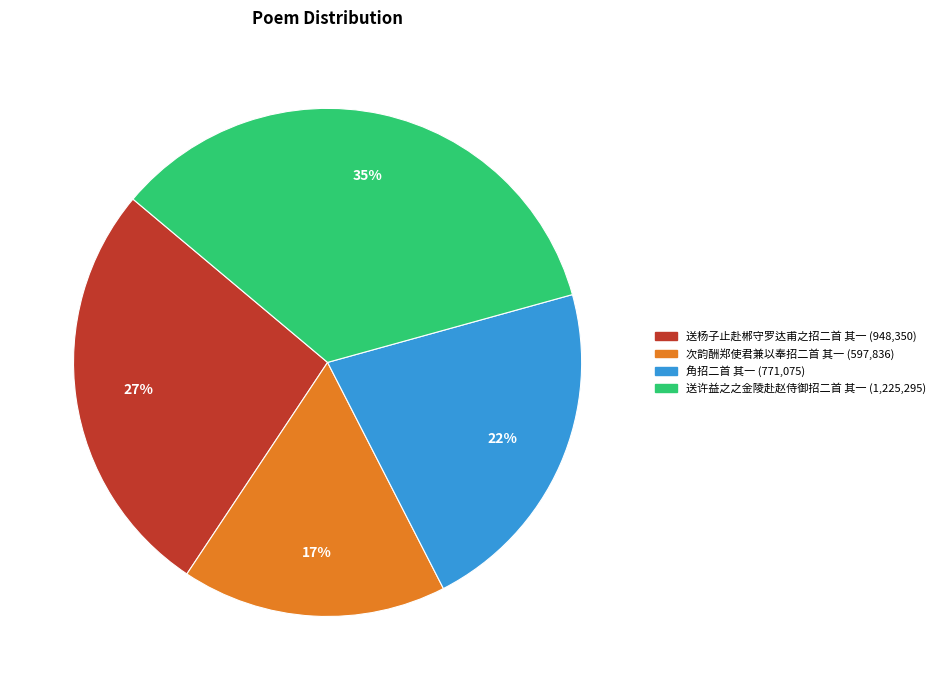

To the nearest percent, what is the combined percentage of 次韵酬郑使君兼以奉招二首 其一 and 送许益之之金陵赴赵侍御招二首 其一?

51%